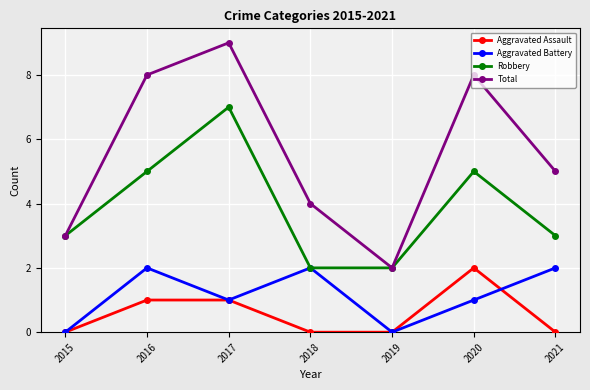

Rank the series at 2020 from highest to lowest value.

Total, Robbery, Aggravated Assault, Aggravated Battery